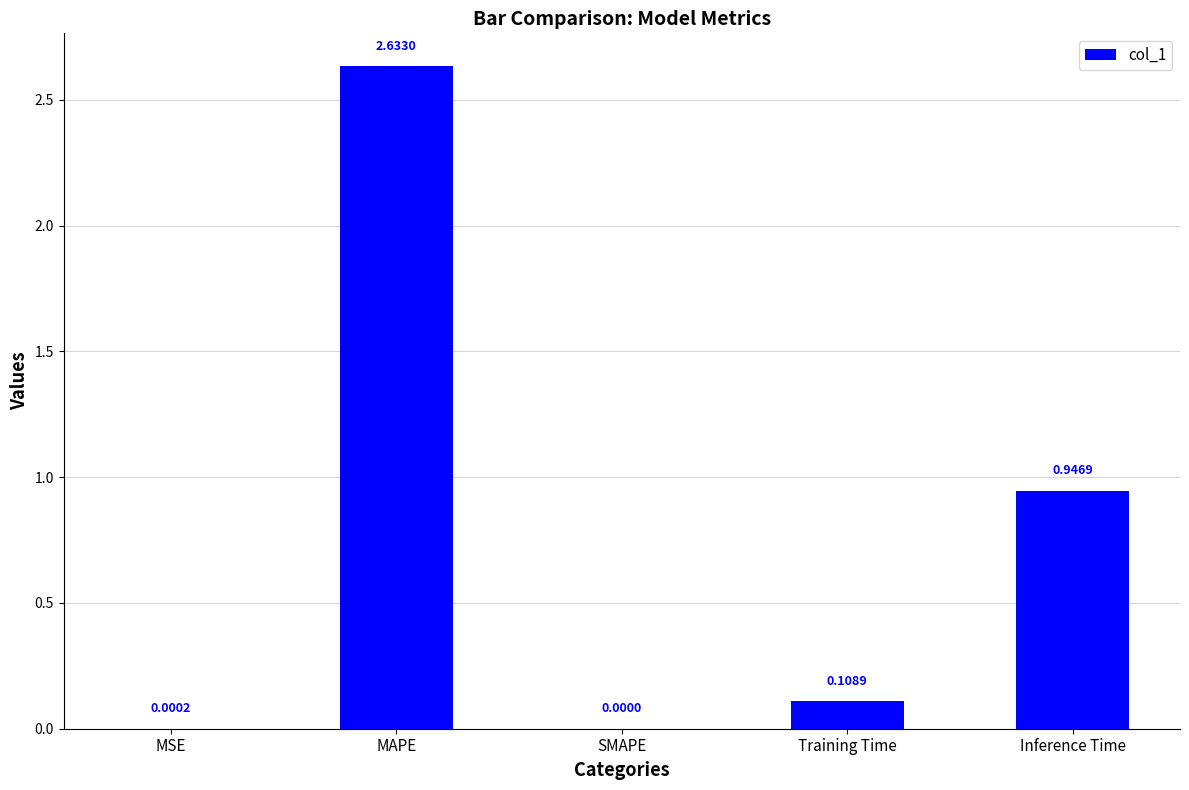

At which category does the chart reach its peak across all series?

MAPE